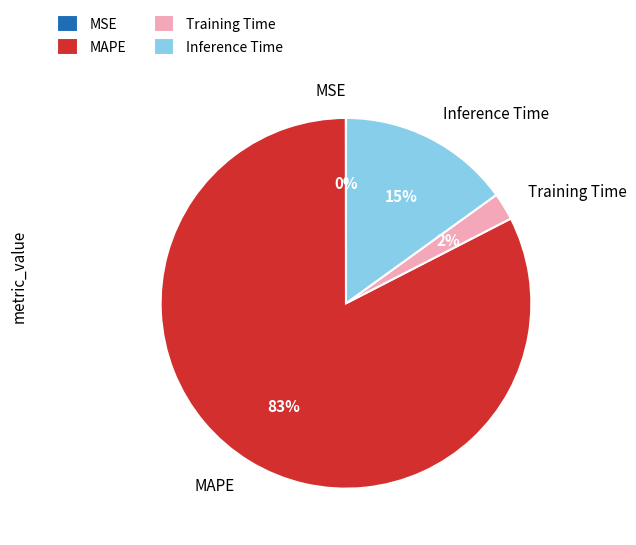

Is the sum of Training Time and MAPE greater than half?

Yes